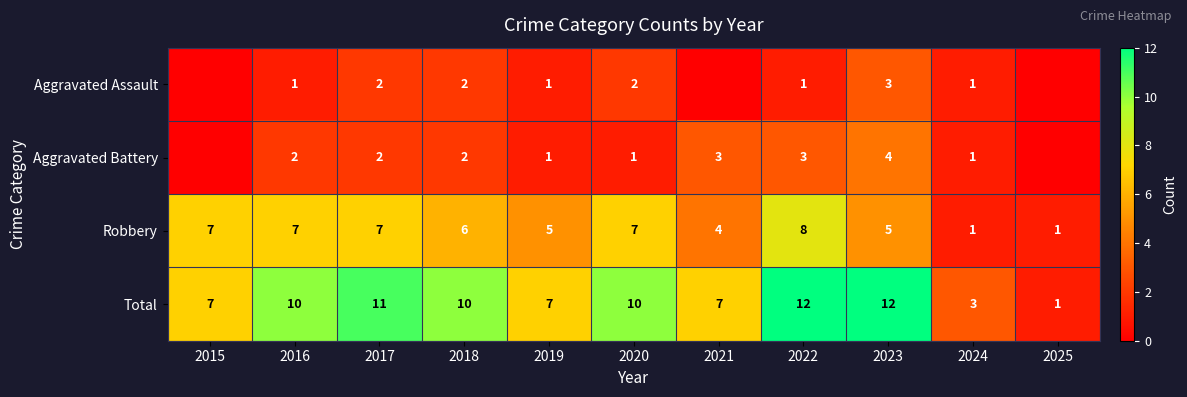

What is the highest value of the Robbery series?

8